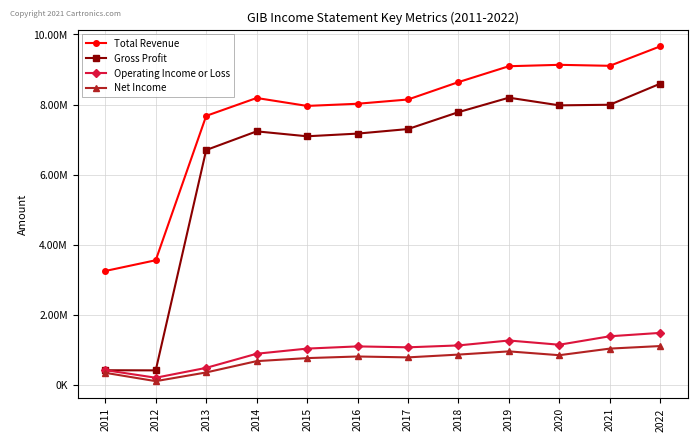

Is this an area chart (filled region under the line)?

No